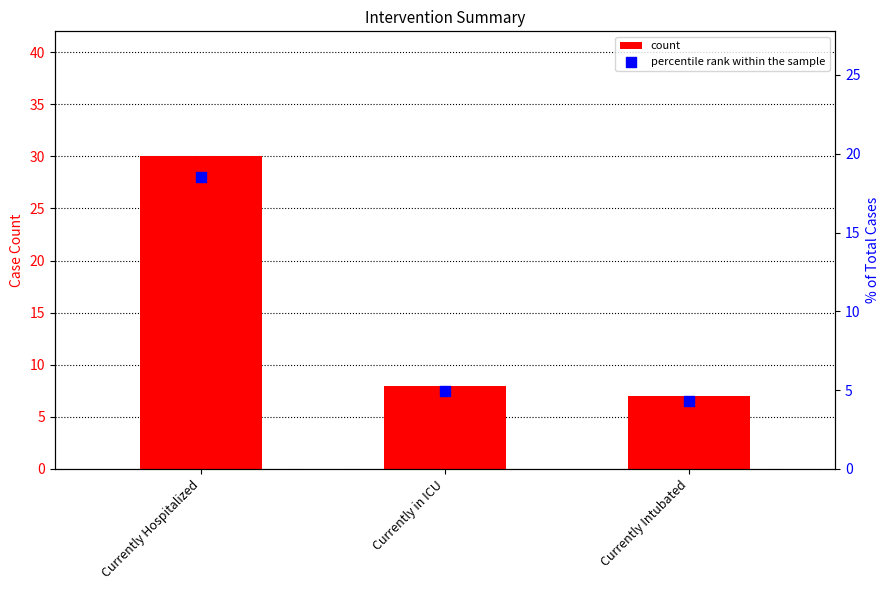

Is the value of percentile rank within the sample at Currently Hospitalized greater than the value of count at Currently Hospitalized?

No